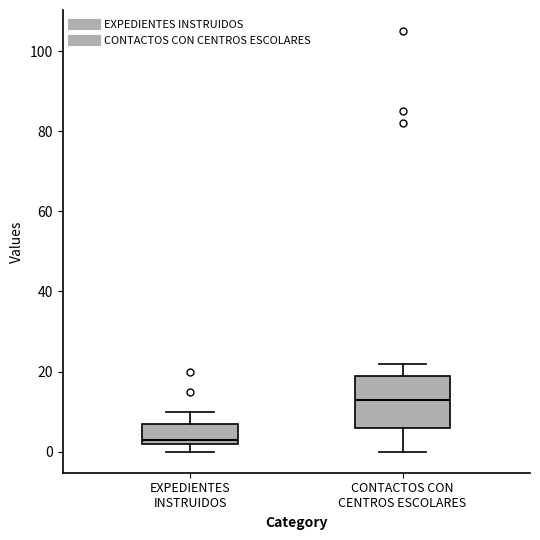

Comparing the boxes themselves (not the whiskers), which one is the tallest?

CONTACTOS CON CENTROS ESCOLARES